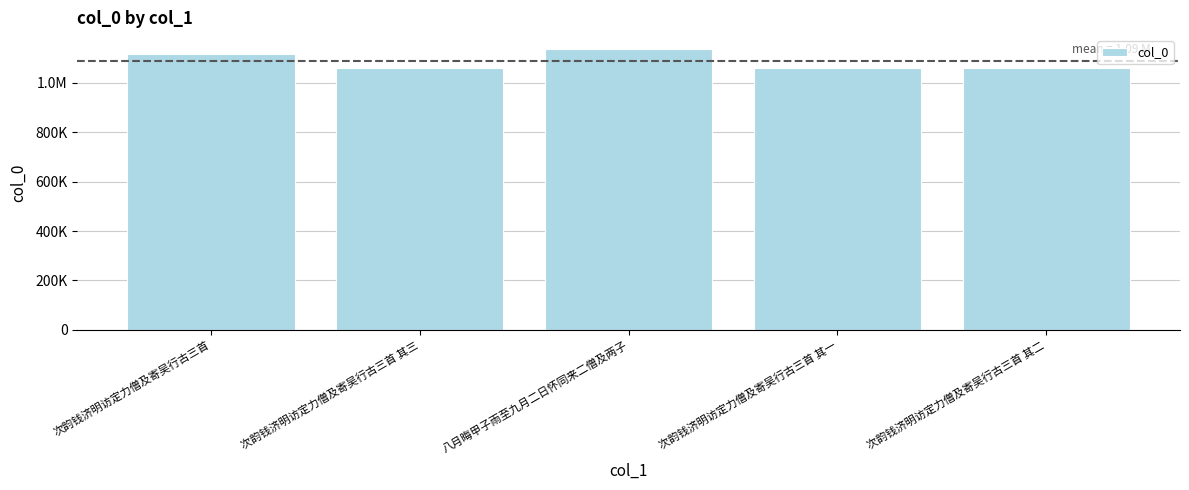

Reading right to left, what are all the values shown in this chart?

1059090	1059089	1135776	1059091	1117586